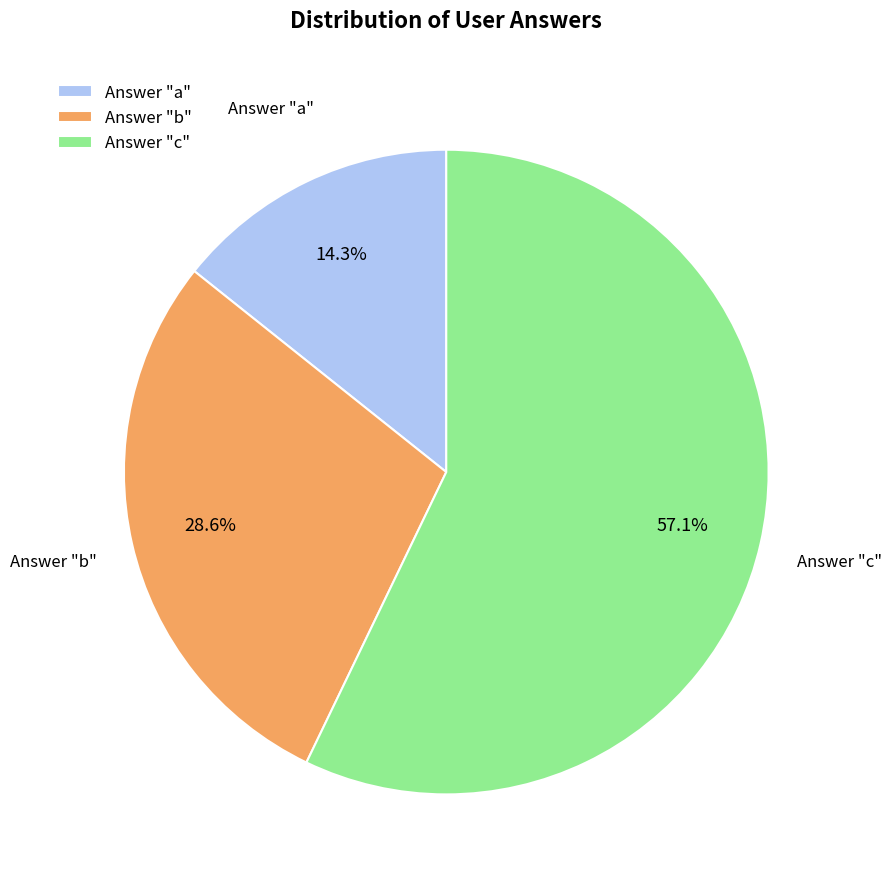

What is the ratio of the value at Answer "a" to the value at Answer "b"?

0.5